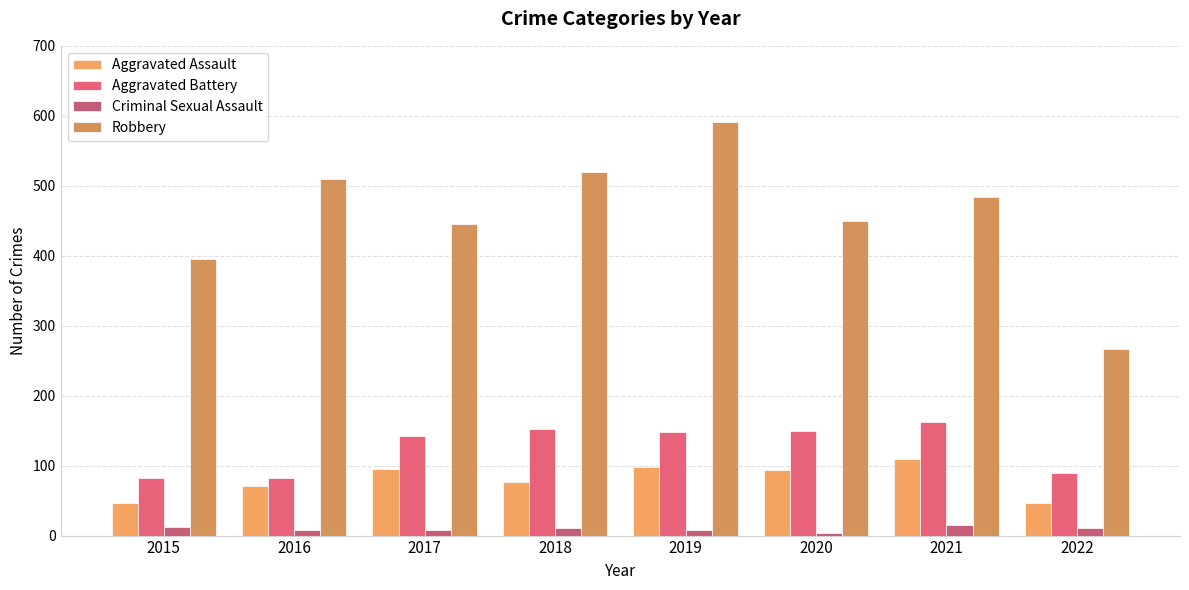

Which series has the largest total across all categories?

Robbery